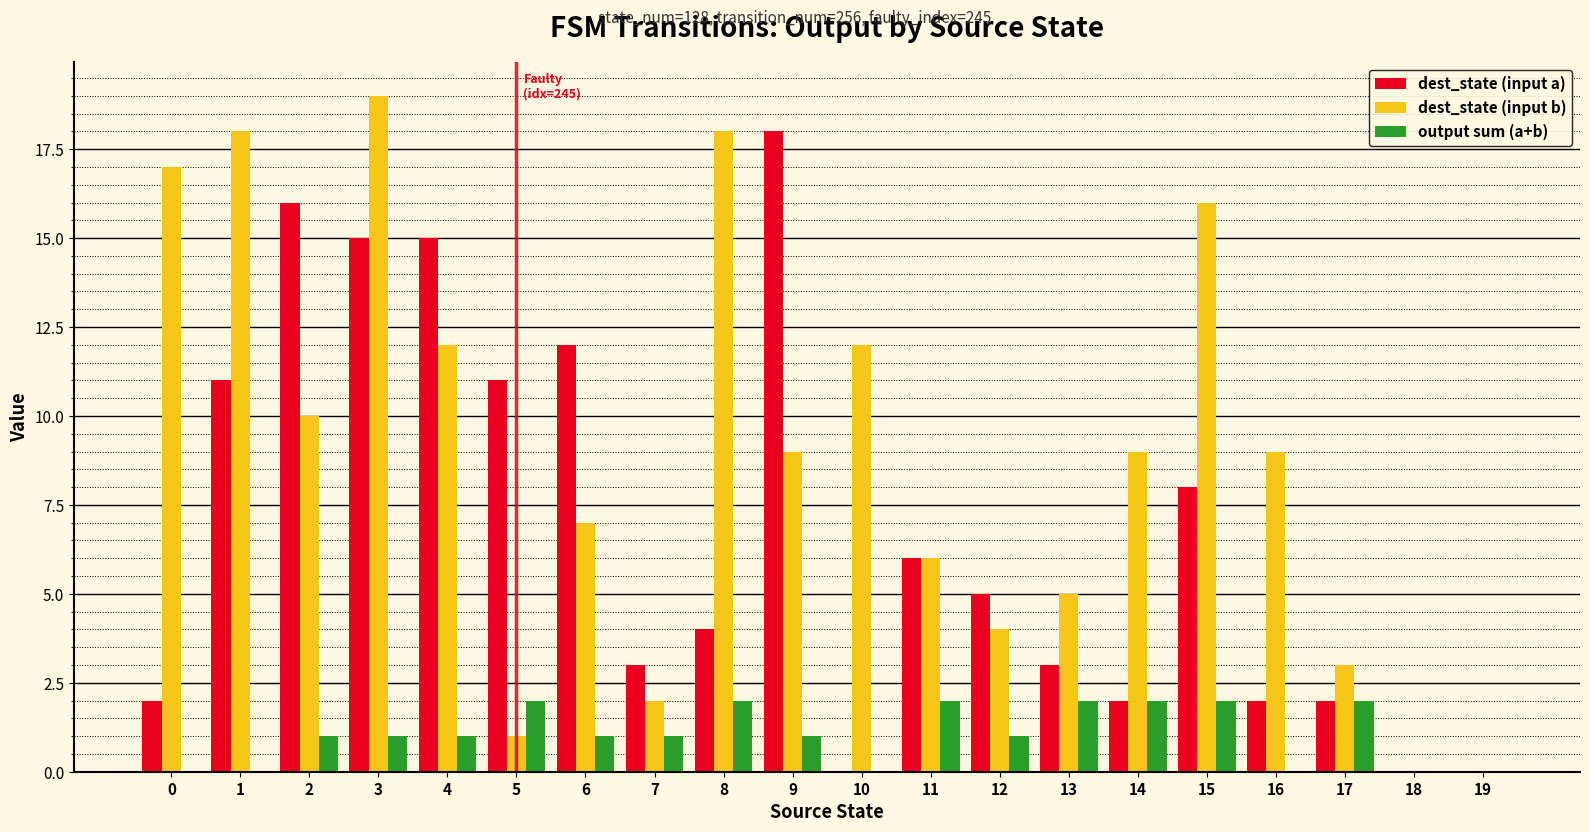

Reading right to left, what are all the values shown in this chart?

dest_state (input a): 19=0	18=0	17=2	16=2	15=8	14=2	13=3	12=5	11=6	10=0	9=18	8=4	7=3	6=12	5=11	4=15	3=15	2=16	1=11	0=2
dest_state (input b): 19=0	18=0	17=3	16=9	15=16	14=9	13=5	12=4	11=6	10=12	9=9	8=18	7=2	6=7	5=1	4=12	3=19	2=10	1=18	0=17
output sum (a+b): 19=0	18=0	17=2	16=0	15=2	14=2	13=2	12=1	11=2	10=0	9=1	8=2	7=1	6=1	5=2	4=1	3=1	2=1	1=0	0=0